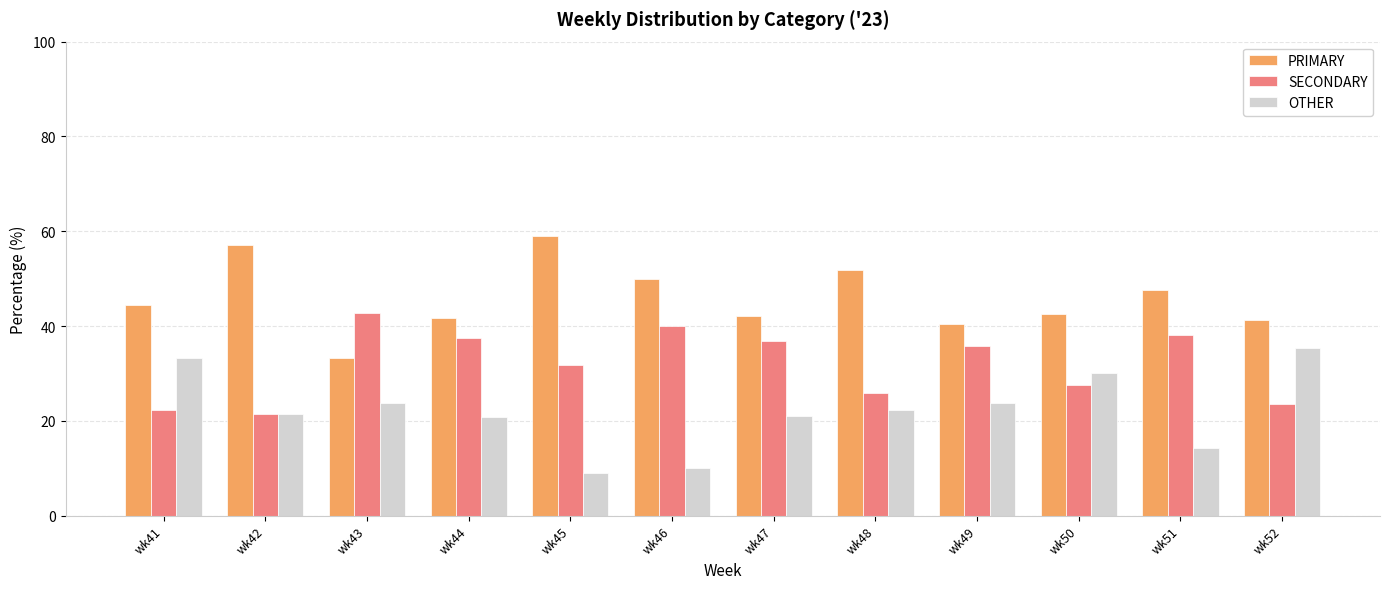

At wk52, list the series in order from largest to smallest.

PRIMARY, OTHER, SECONDARY